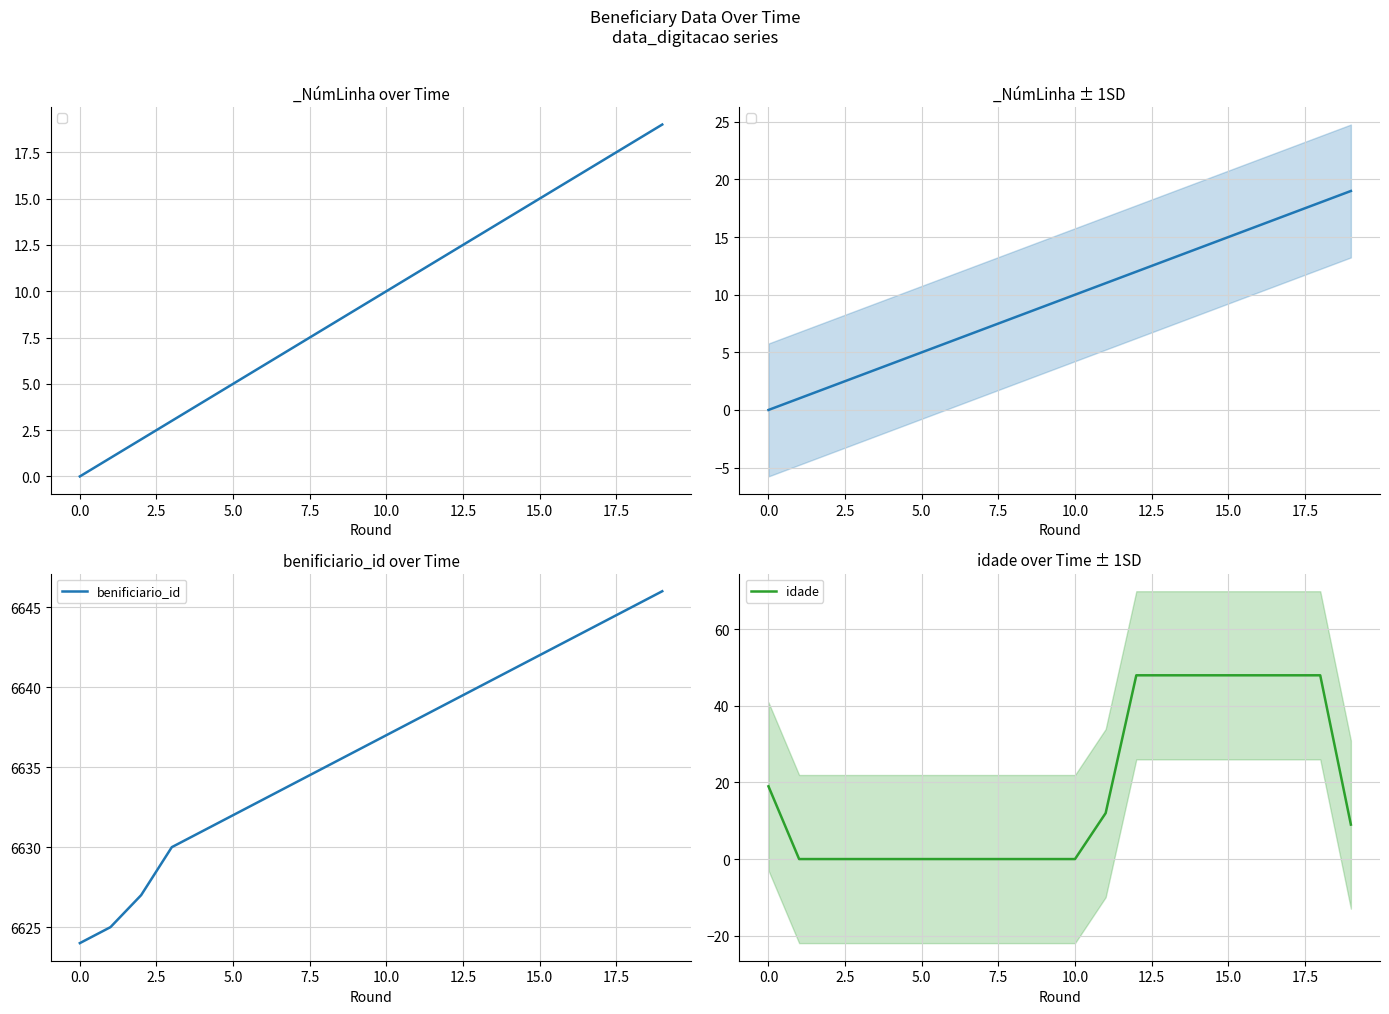

The idade series shows 10 at 0.0. True or false?

False